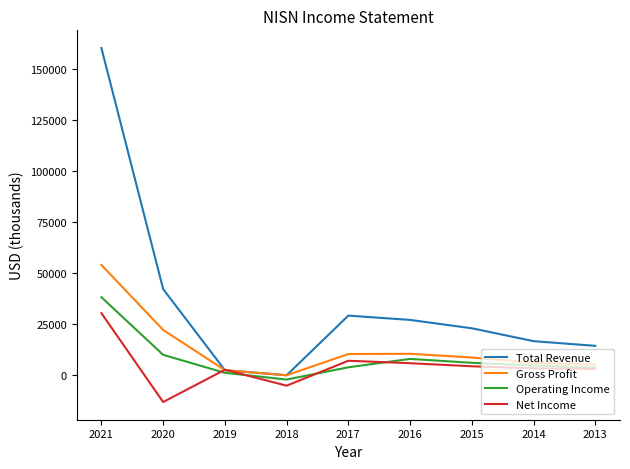

List the series in order of their peak value, lowest first.

Net Income, Operating Income, Gross Profit, Total Revenue